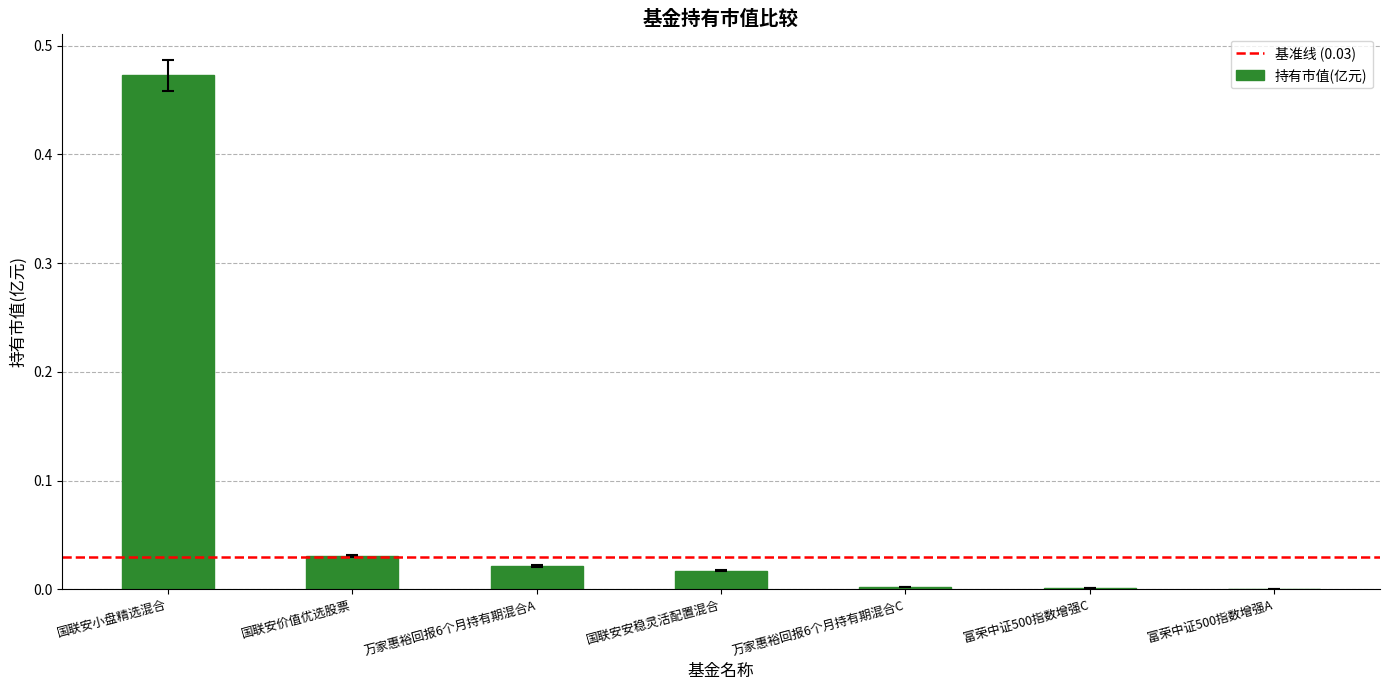

Which label corresponds to the largest value in the chart?

国联安小盘精选混合